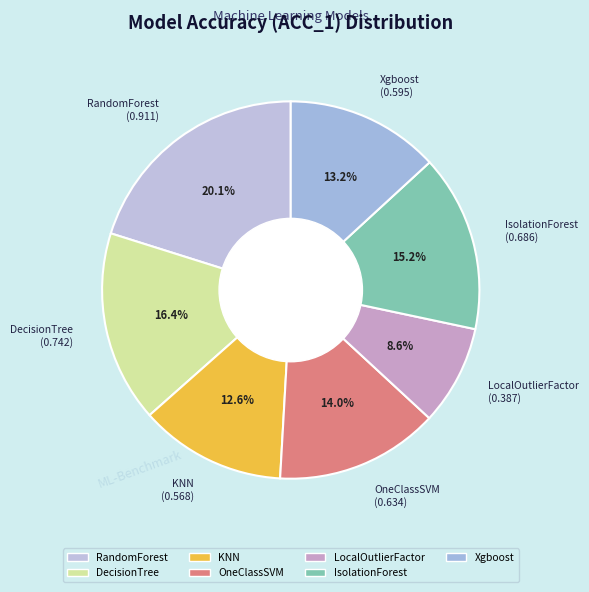

What percentage is the RandomForest slice, to the nearest percent?

20%